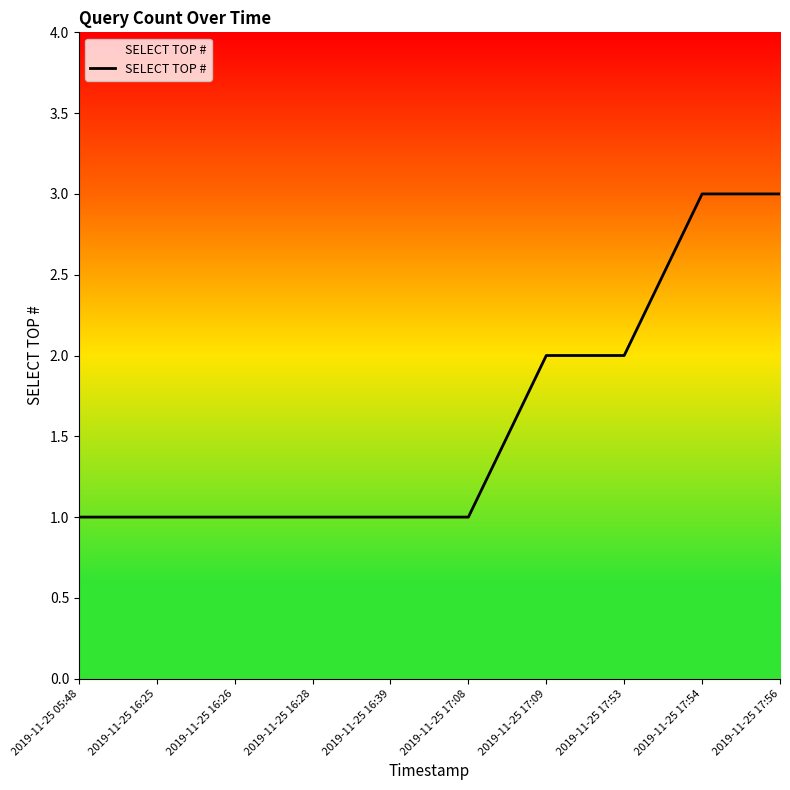

What is the sum of the values at 2019-11-25 16:39 and 2019-11-25 16:28?

2